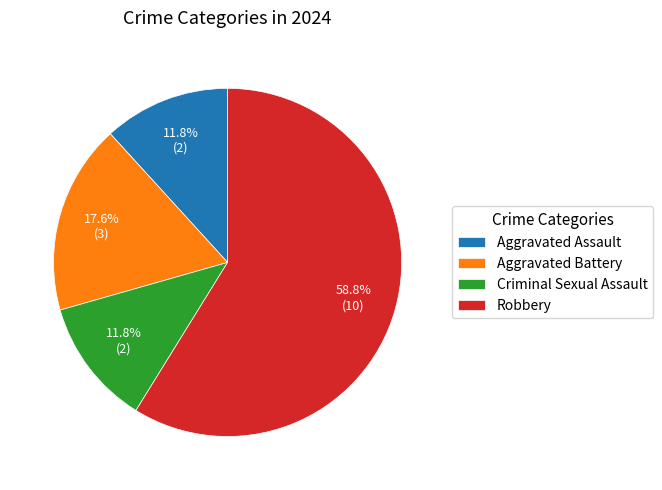

How many segments does this pie chart have?

4